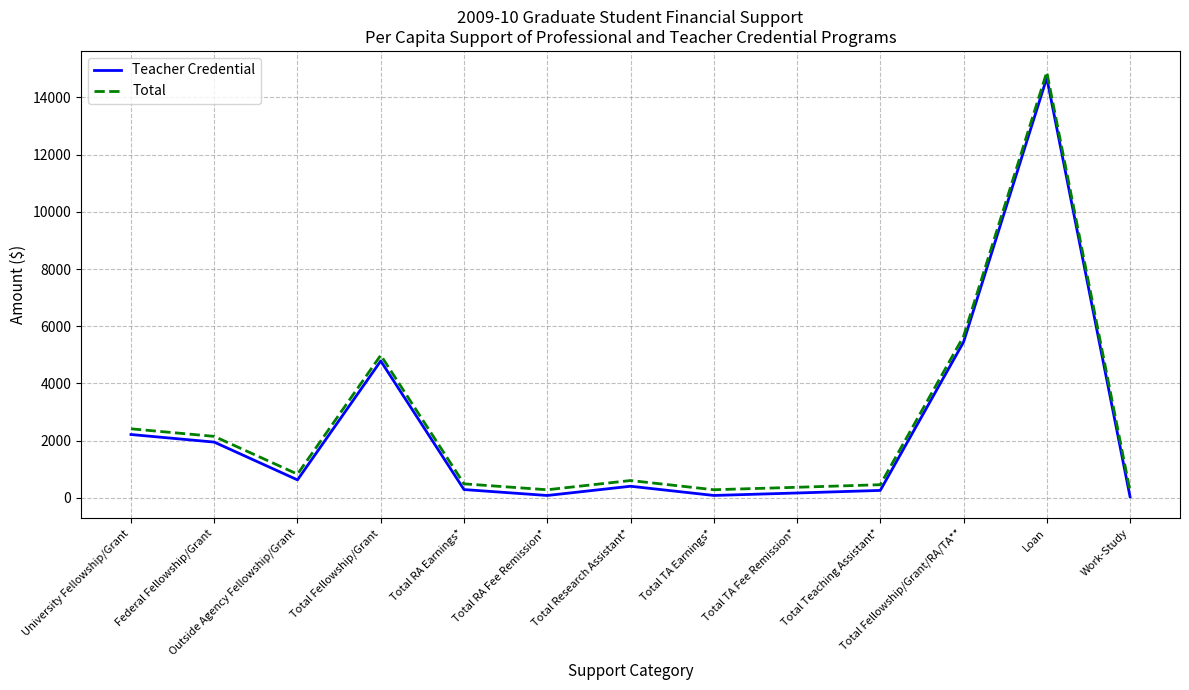

In Teacher Credential, how many points are higher than both neighbors (excluding endpoints)?

3